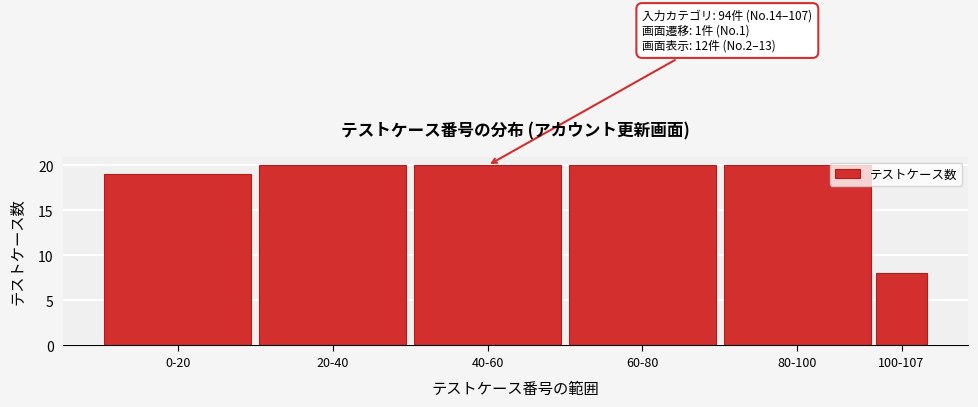

Reading left to right, transcribe all the data shown in this chart.

19	20	20	20	20	8